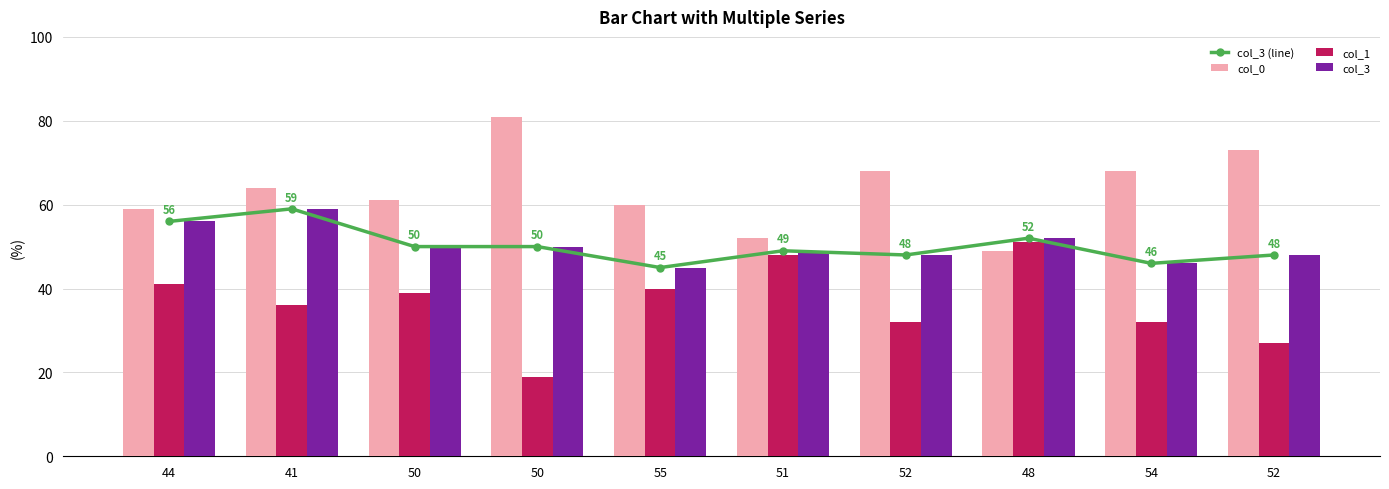

Reading right to left, extract all data points from this chart.

col_3 (line): 52=48	54=46	48=52	52=48	51=49	55=45	50=50	50=50	41=59	44=56
col_0: 52=73	54=68	48=49	52=68	51=52	55=60	50=81	50=61	41=64	44=59
col_1: 52=27	54=32	48=51	52=32	51=48	55=40	50=19	50=39	41=36	44=41
col_3: 52=48	54=46	48=52	52=48	51=49	55=45	50=50	50=50	41=59	44=56